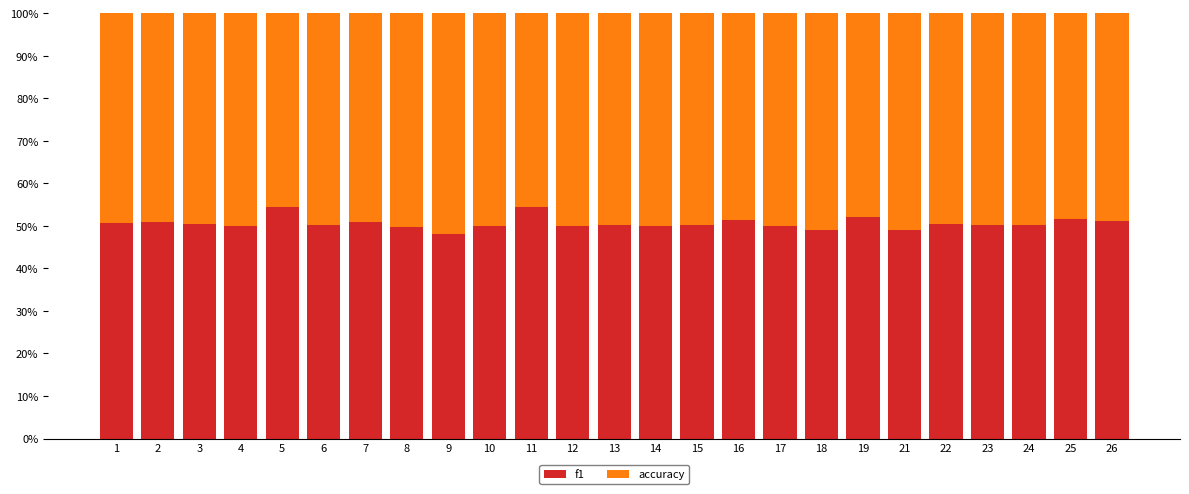

At which category is the sum across all series the highest?

9